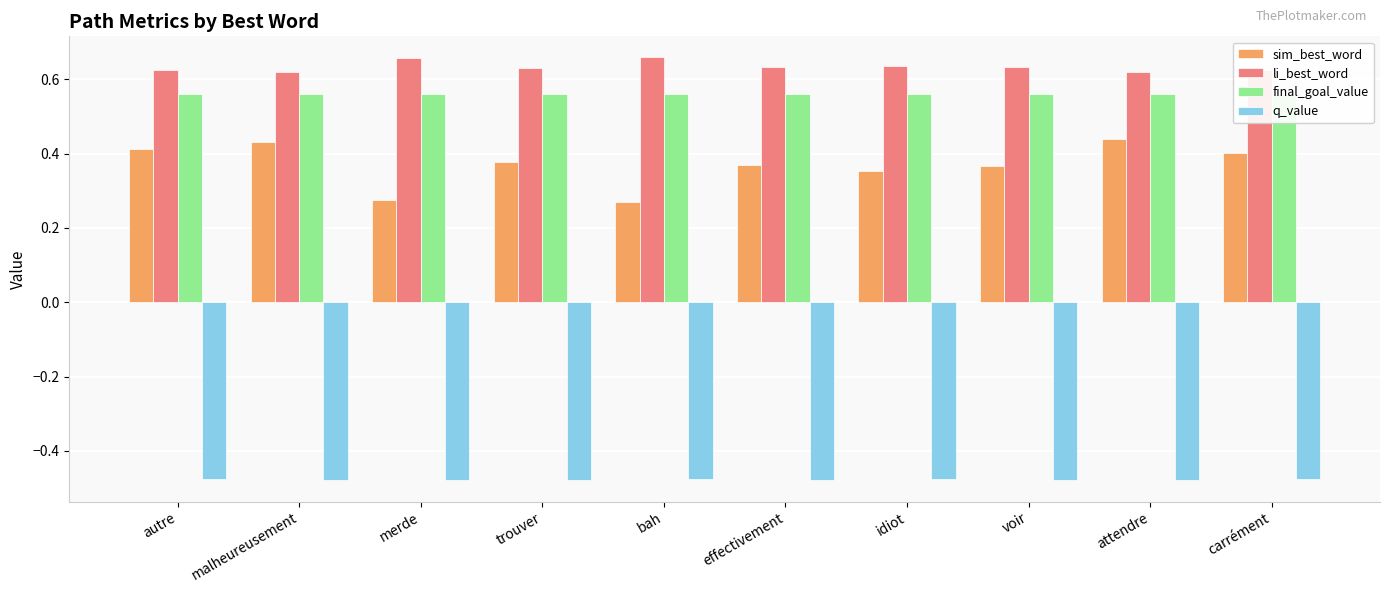

What is the sum of all q_value values?

-4.8